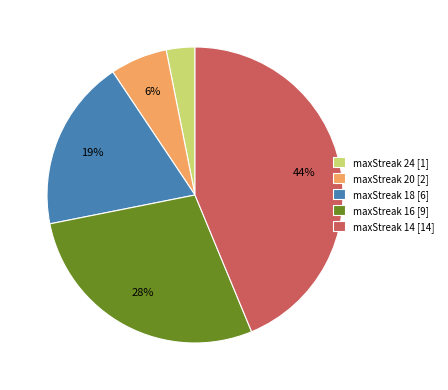

Between maxStreak 18 [6] and maxStreak 16 [9], which is larger?

maxStreak 16 [9]